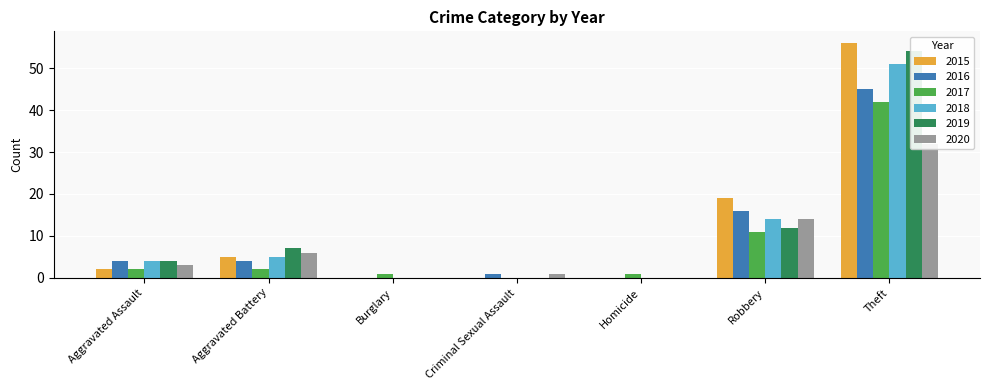

What is the sum of the 2015 values at Robbery and Aggravated Assault?

21